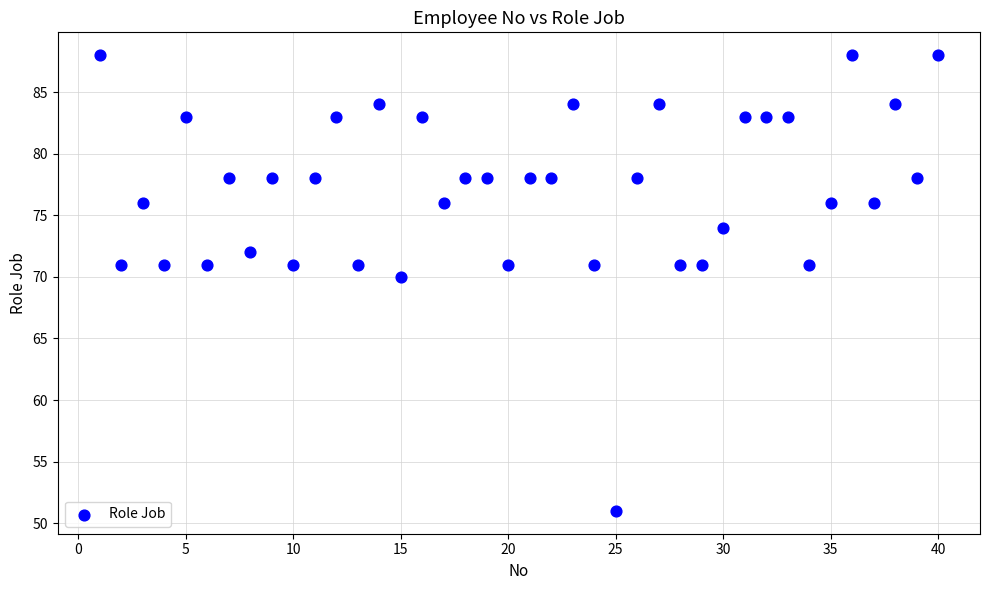

What is the range of Y values (max minus min)?

37